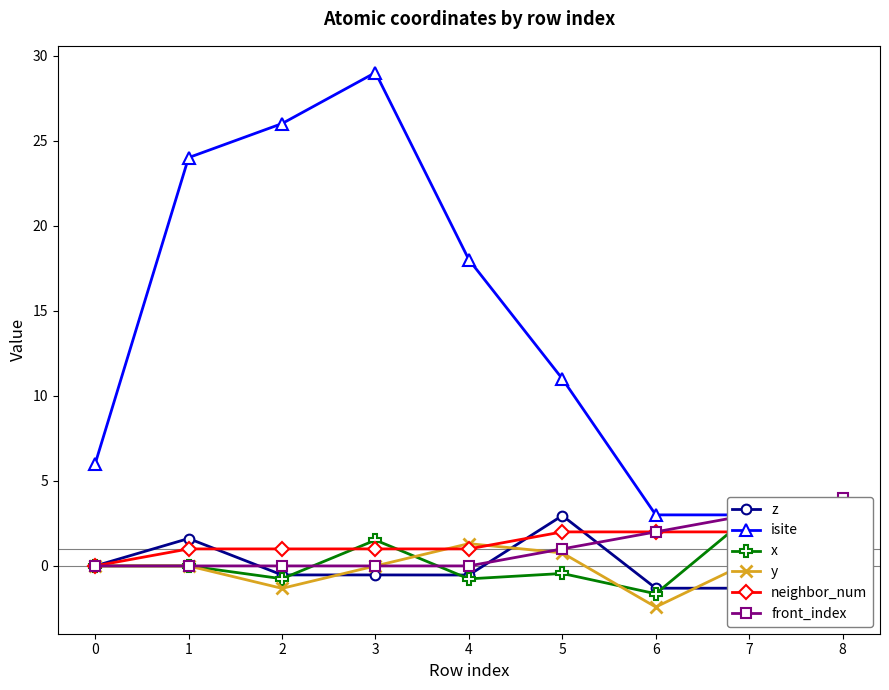

What is the maximum value shown in the chart?

29.0